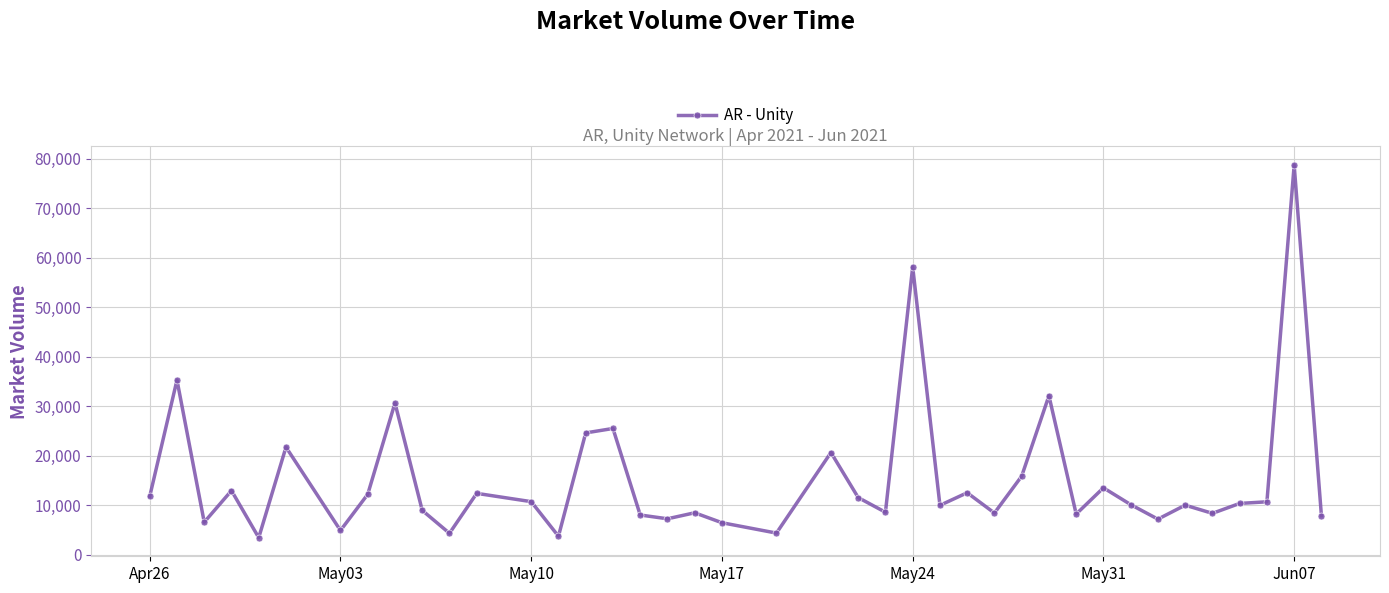

What is the value of the 40th point from the left?

7846